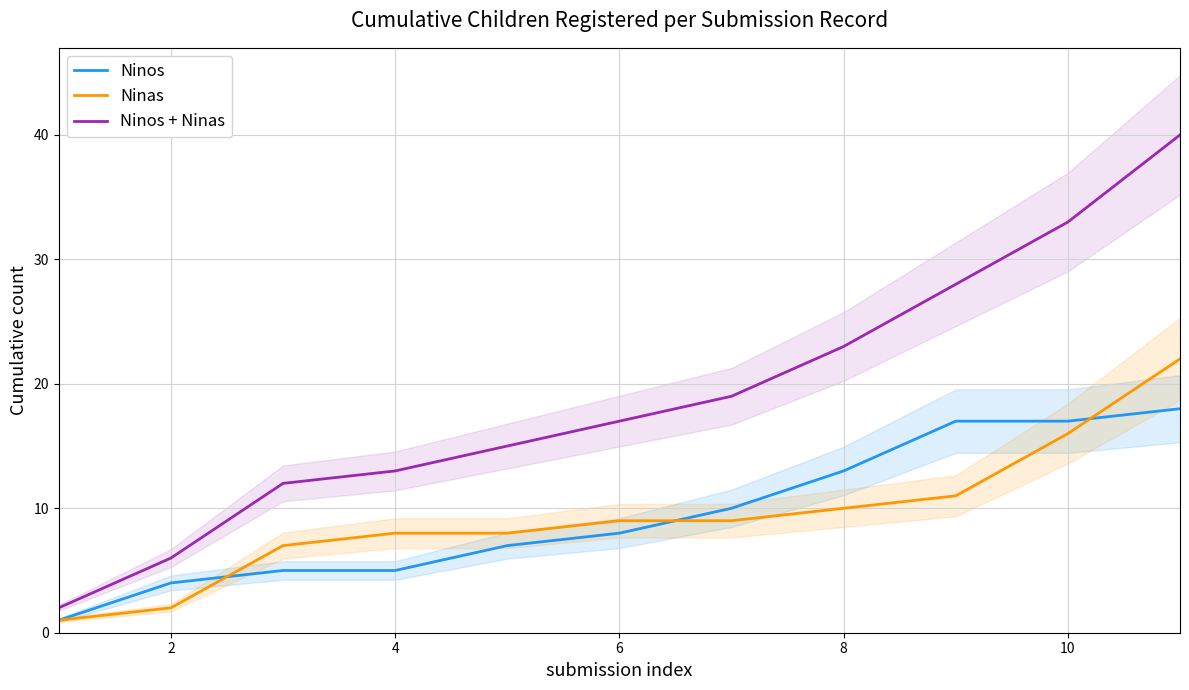

True or false: Ninos and Ninos + Ninas cross at least once.

False